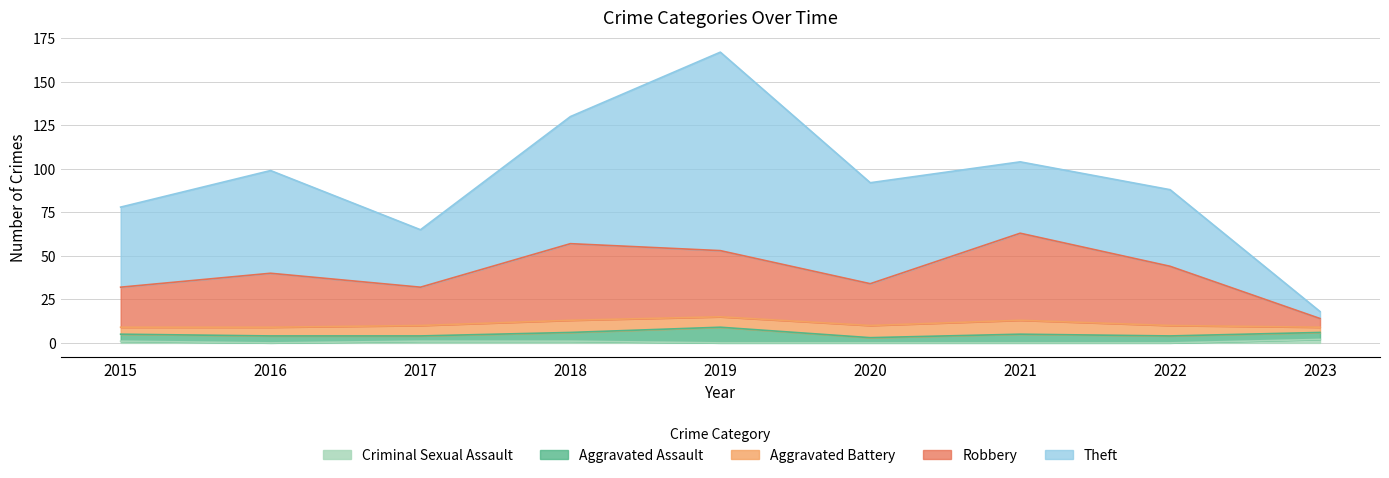

Count the Criminal Sexual Assault values in the range 0 to 1.

8